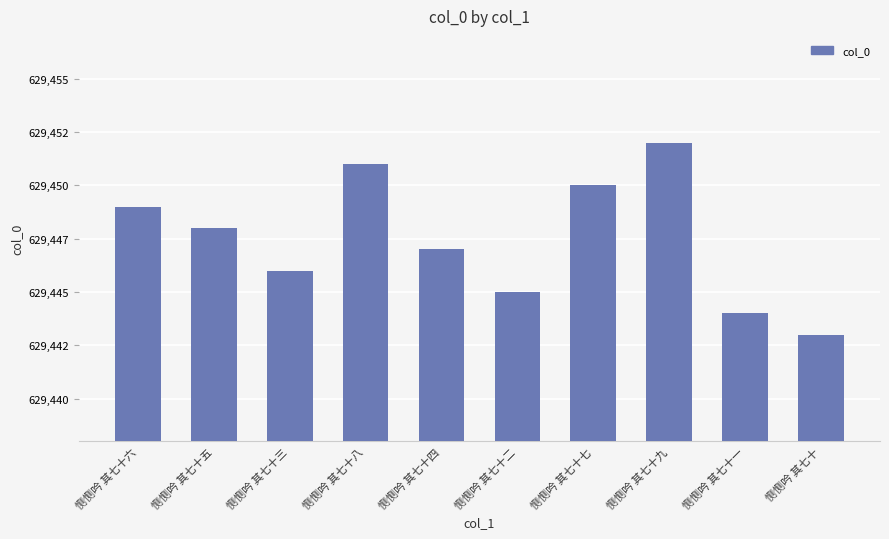

Is it true that the value at 恻恻吟 其七十 is 629443?

True